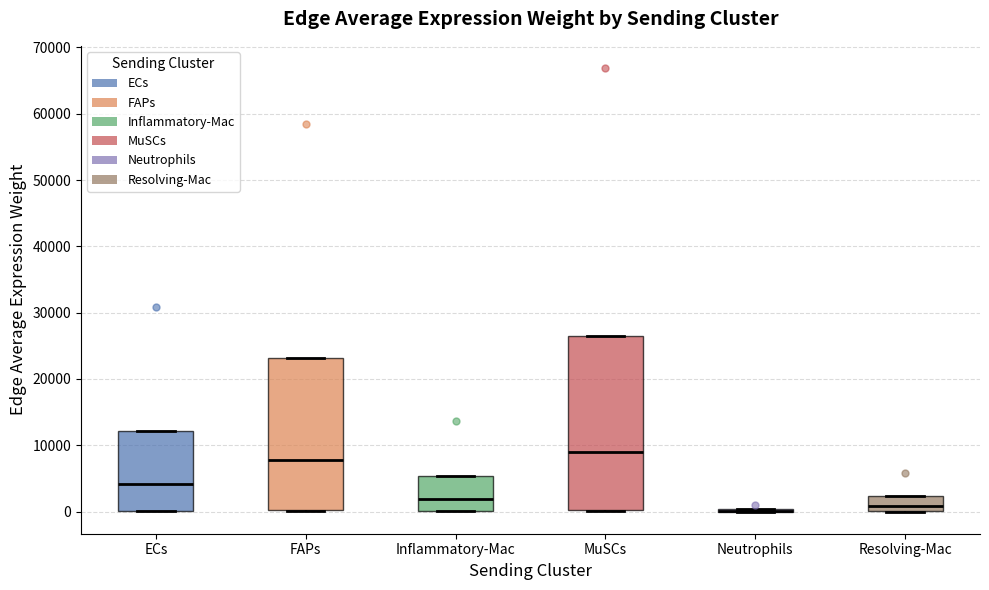

Reading left to right, transcribe this box plot: for each box, give where its median line is, the range the box spans, and where its two whiskers end, as read against the y-axis. The values are not printed on the chart, so give them approximately, as read against the axis.

ECs: median 4000, box 0 to 12000, whiskers 0 to 12000
FAPs: median 8000, box 0 to 23000, whiskers 0 to 23000
Inflammatory-Mac: median 2000, box 0 to 5000, whiskers 0 to 5000
MuSCs: median 9000, box 0 to 26000, whiskers 0 to 26000
Neutrophils: box collapsed to a line at 0, whiskers 0 to 0
Resolving-Mac: median 1000, box 0 to 2000, whiskers 0 to 2000